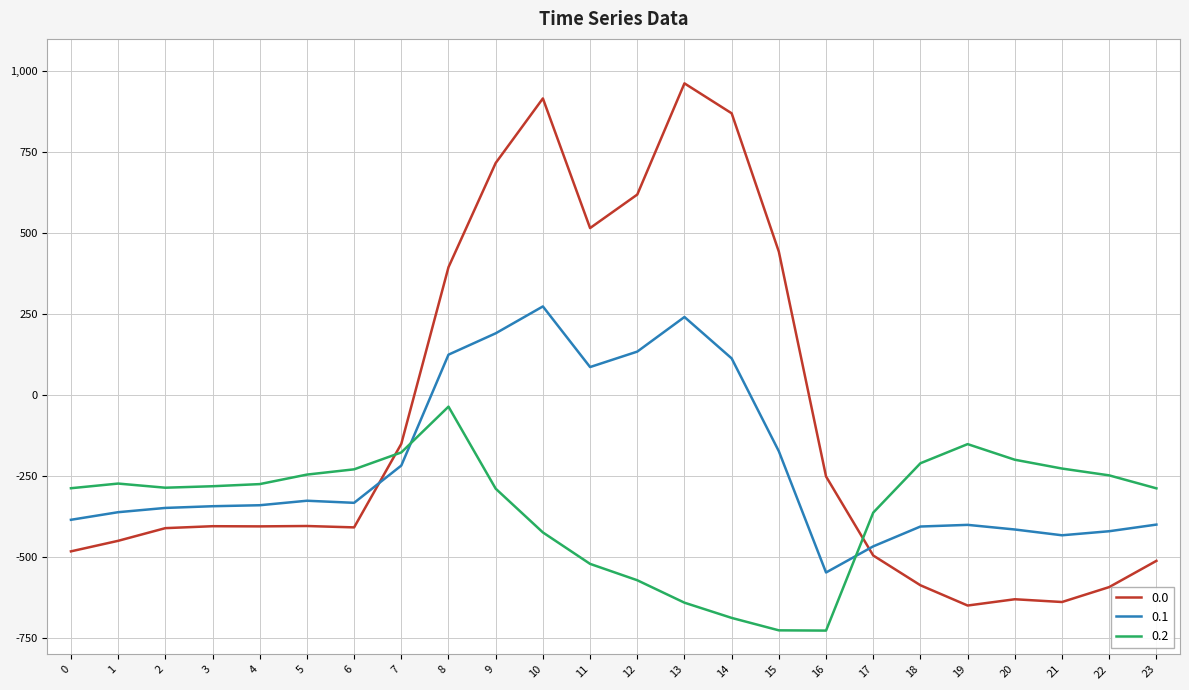

What is the difference between the maximum and minimum values in the 0.2 series?

691.3